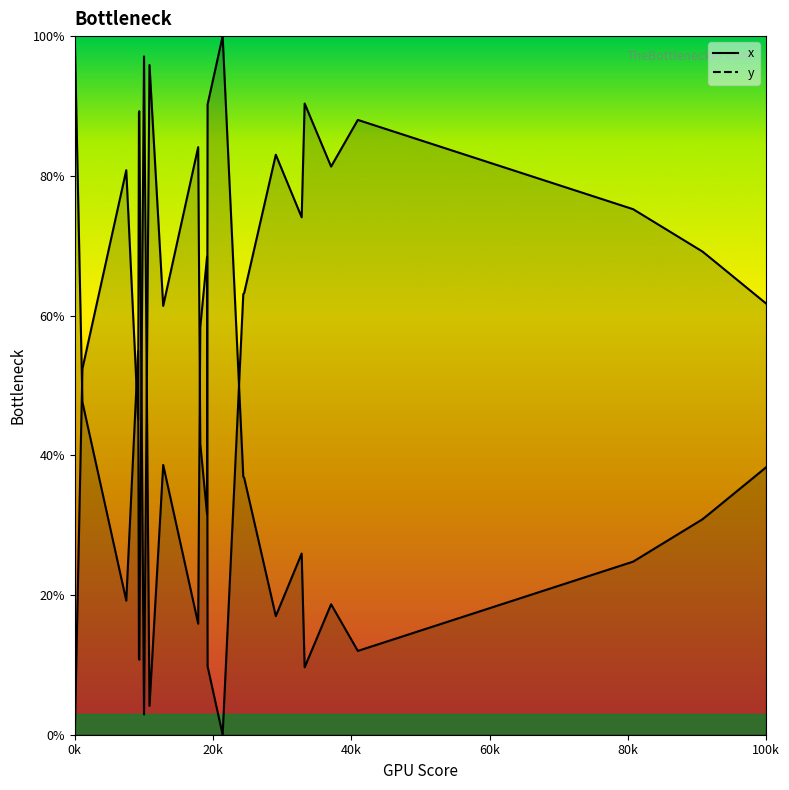

Rank the series by their maximum value, from highest to lowest.

x, y